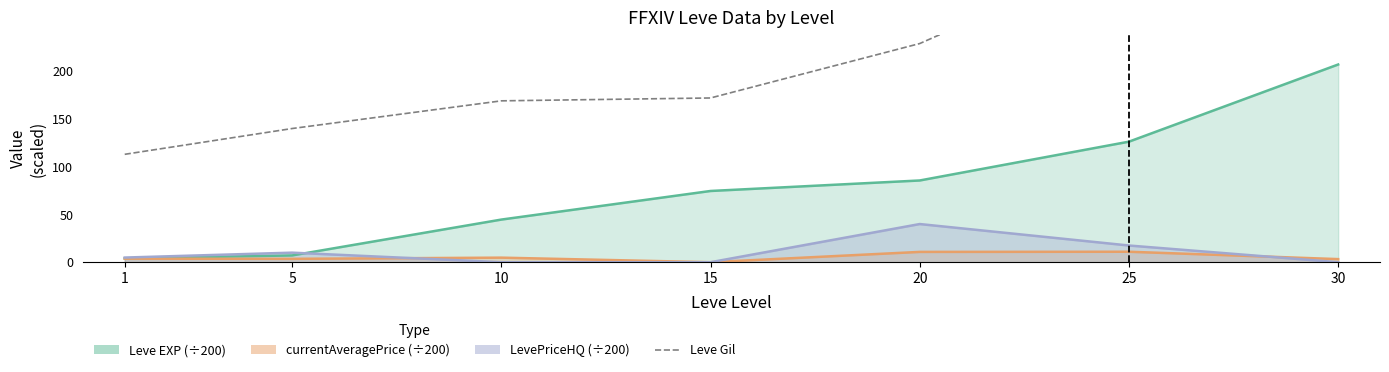

What is the smallest value displayed?

113